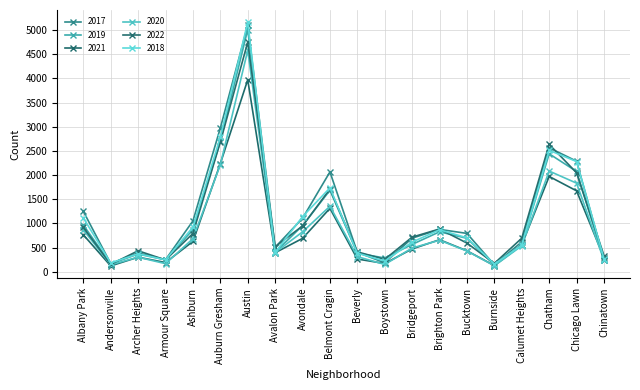

Which series has the largest total across all categories?

2017